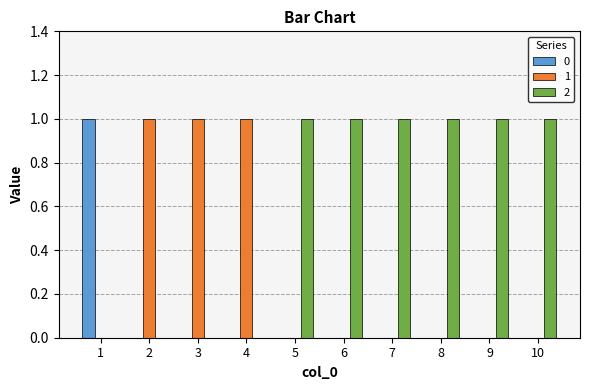

Reading right to left, transcribe all the data shown in this chart.

0: 10=0	9=0	8=0	7=0	6=0	5=0	4=0	3=0	2=0	1=1
1: 10=0	9=0	8=0	7=0	6=0	5=0	4=1	3=1	2=1	1=0
2: 10=1	9=1	8=1	7=1	6=1	5=1	4=0	3=0	2=0	1=0